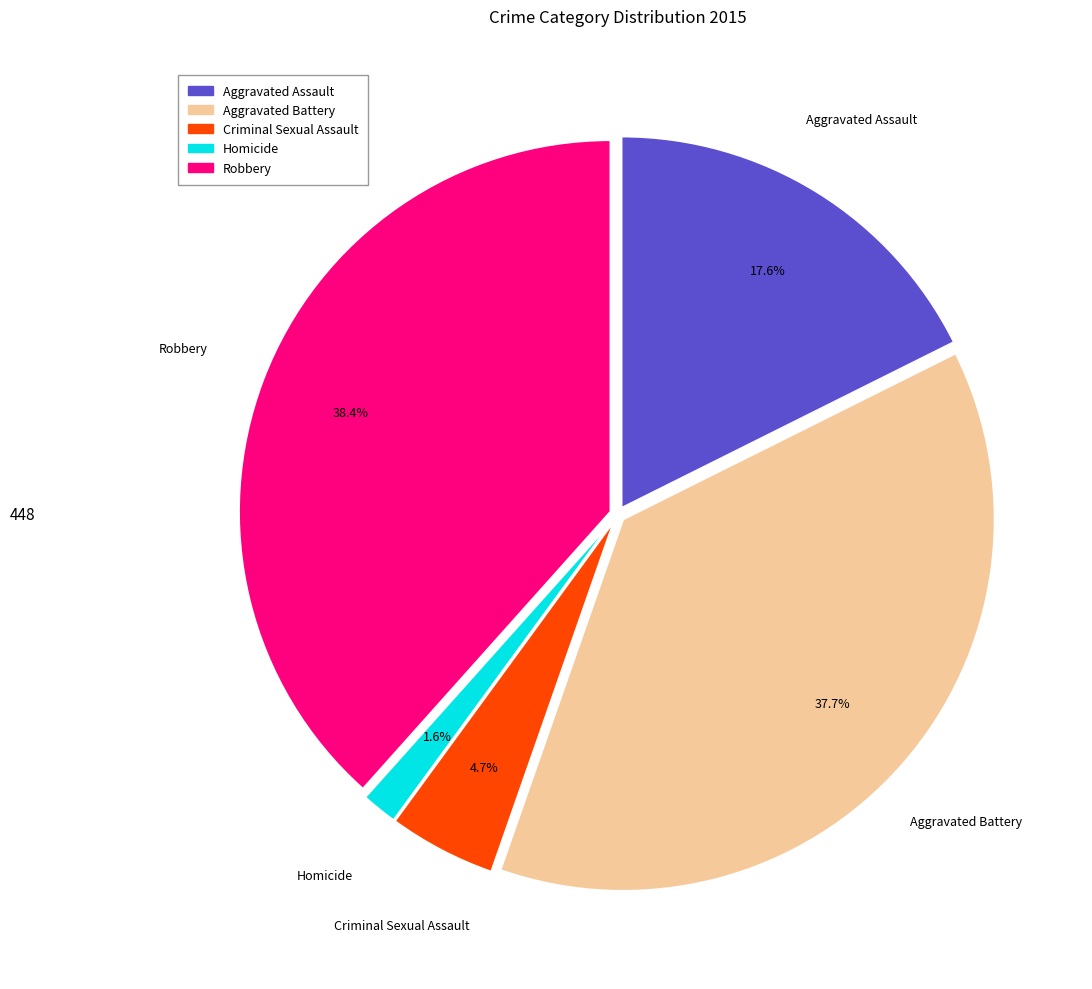

What portion of the pie excludes Robbery?

61.6%